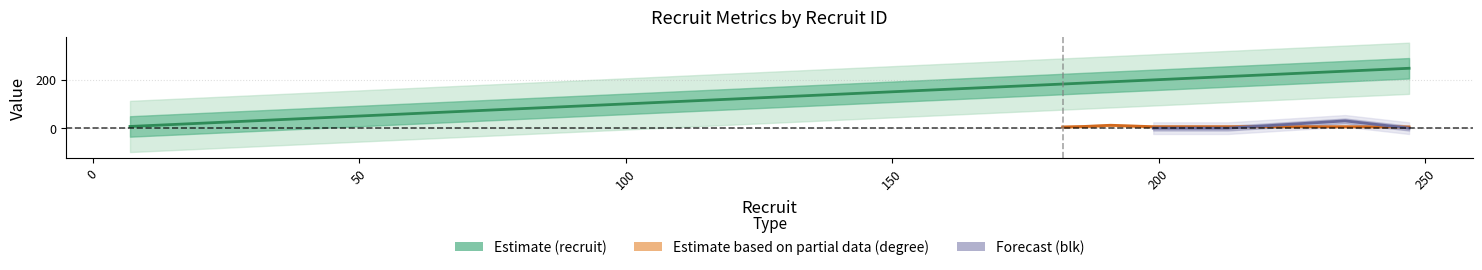

What is the value of the degree point at the 5th from the left?

6